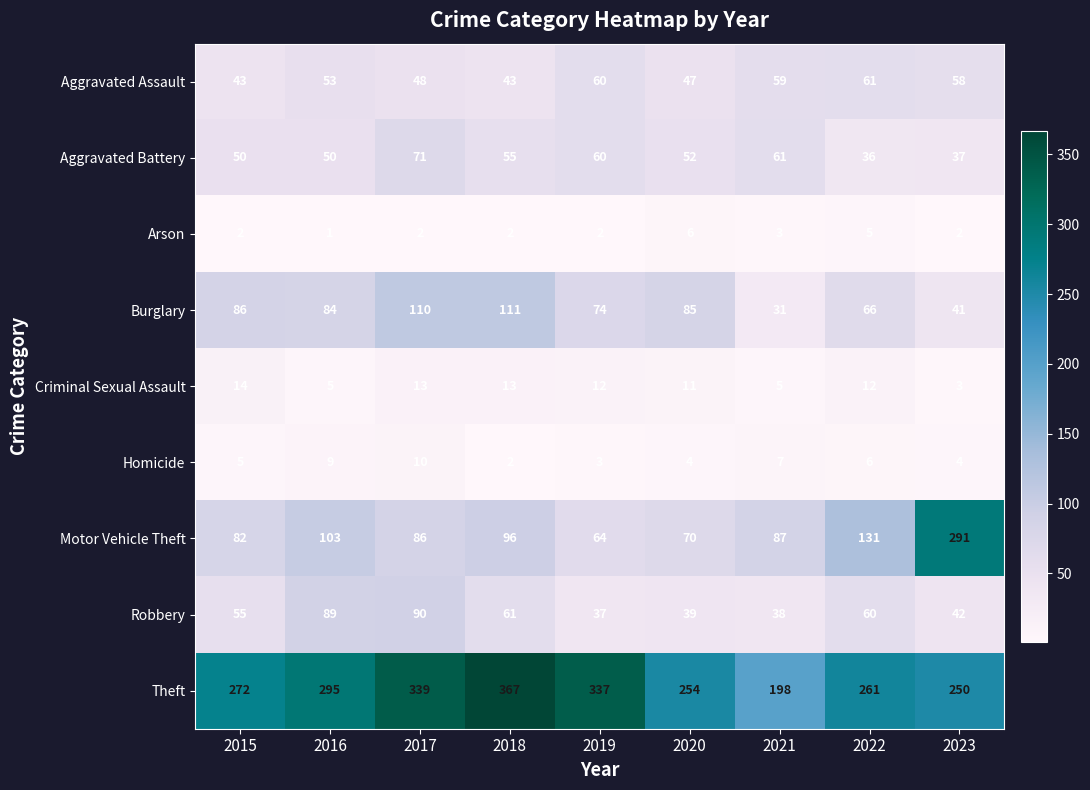

What is the minimum value shown in the chart?

1